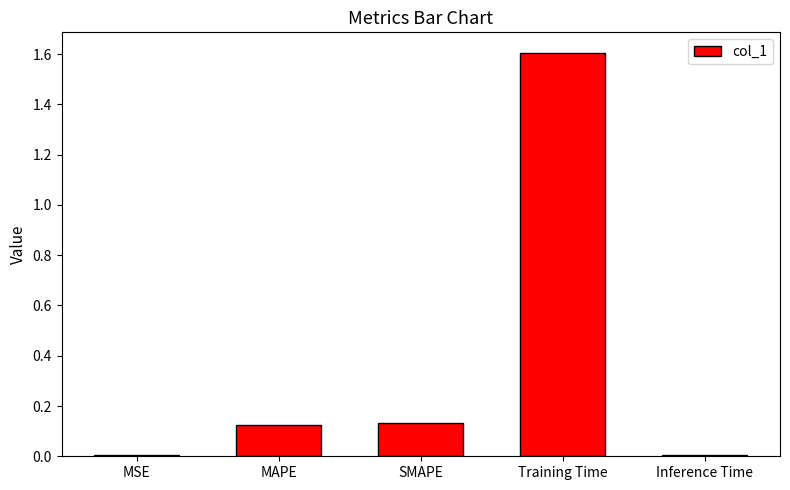

How many bars are there in total?

5